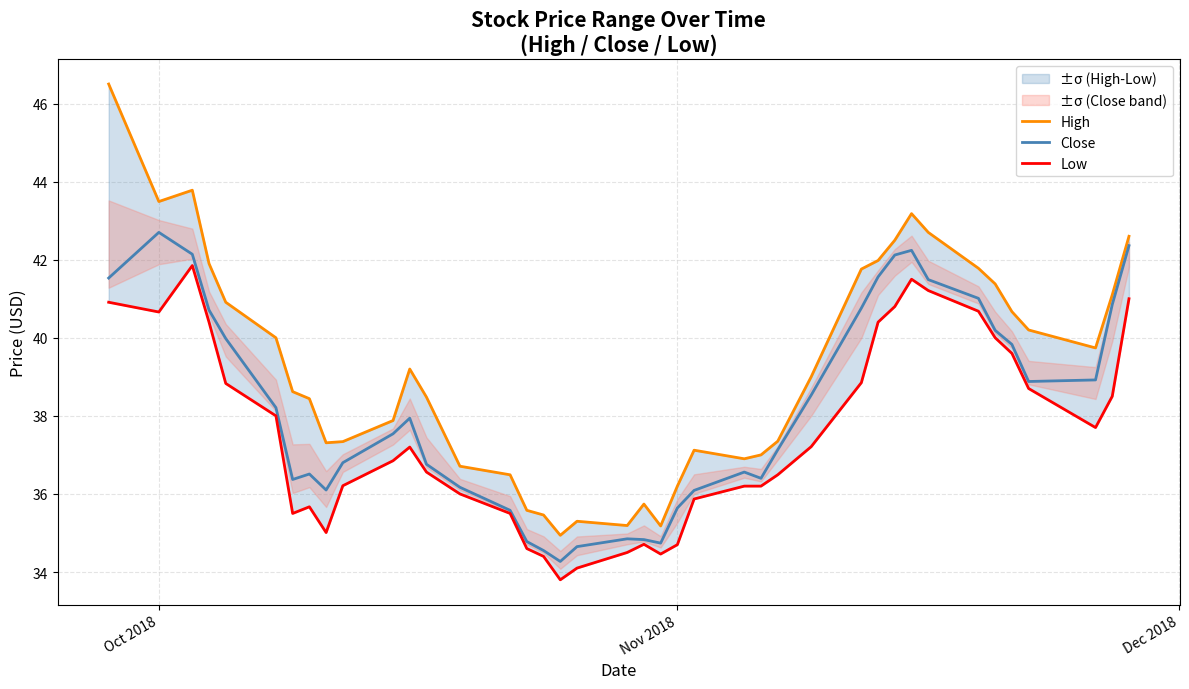

True or false: Close and High intersect in this chart.

False